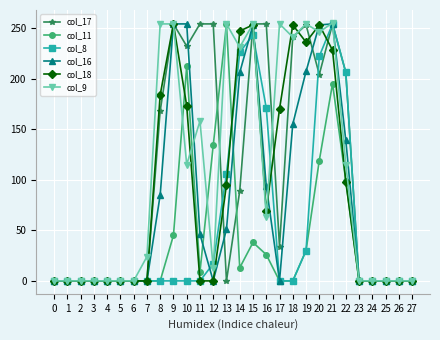

True or false: col_16 has a value of 386 at 15.

False